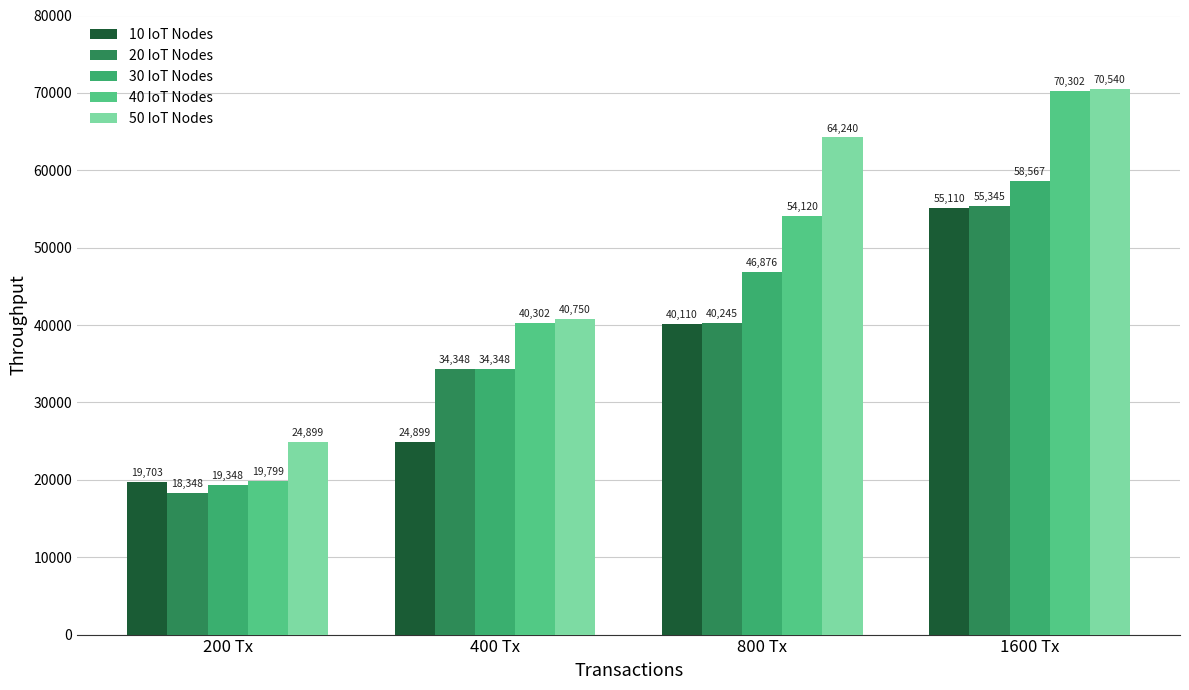

At how many categories does at least one series exceed 19993?

4